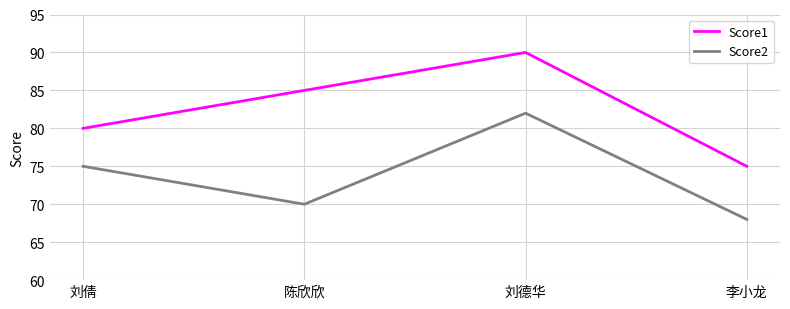

What is the sum of all Score1 values?

330